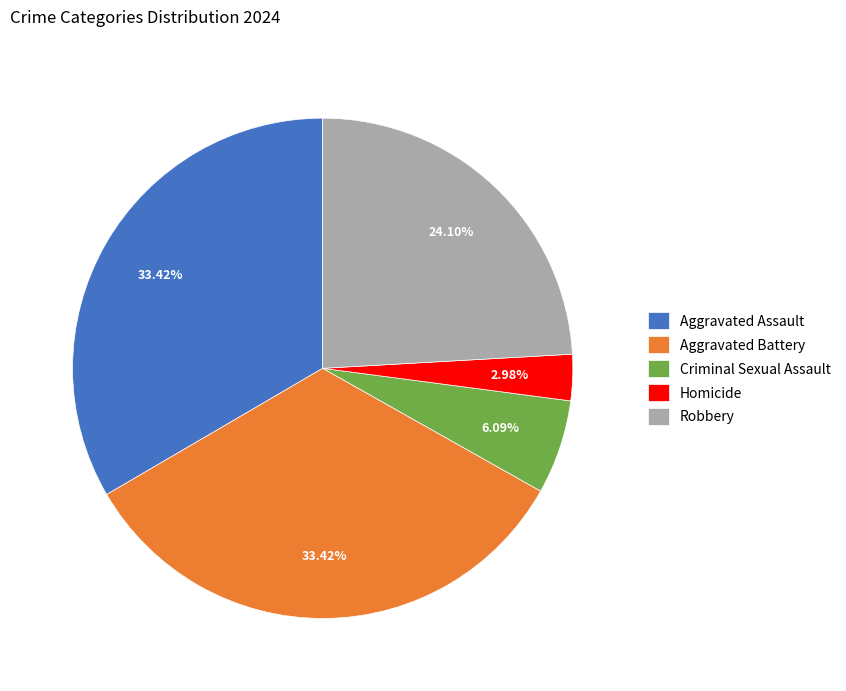

True or false: Aggravated Battery accounts for 47% of the total.

False